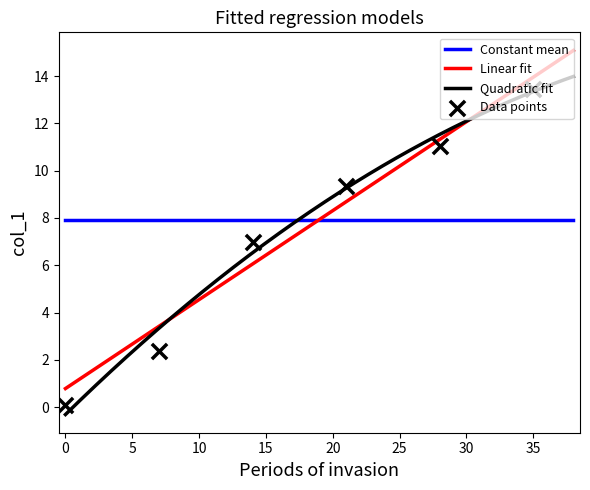

What is the change in value from 7 to 15?

+4.7